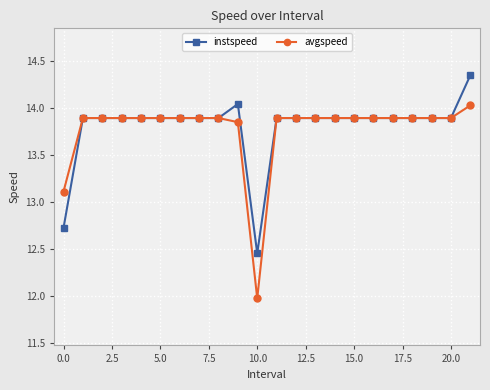

What is the smallest value displayed?

12.0